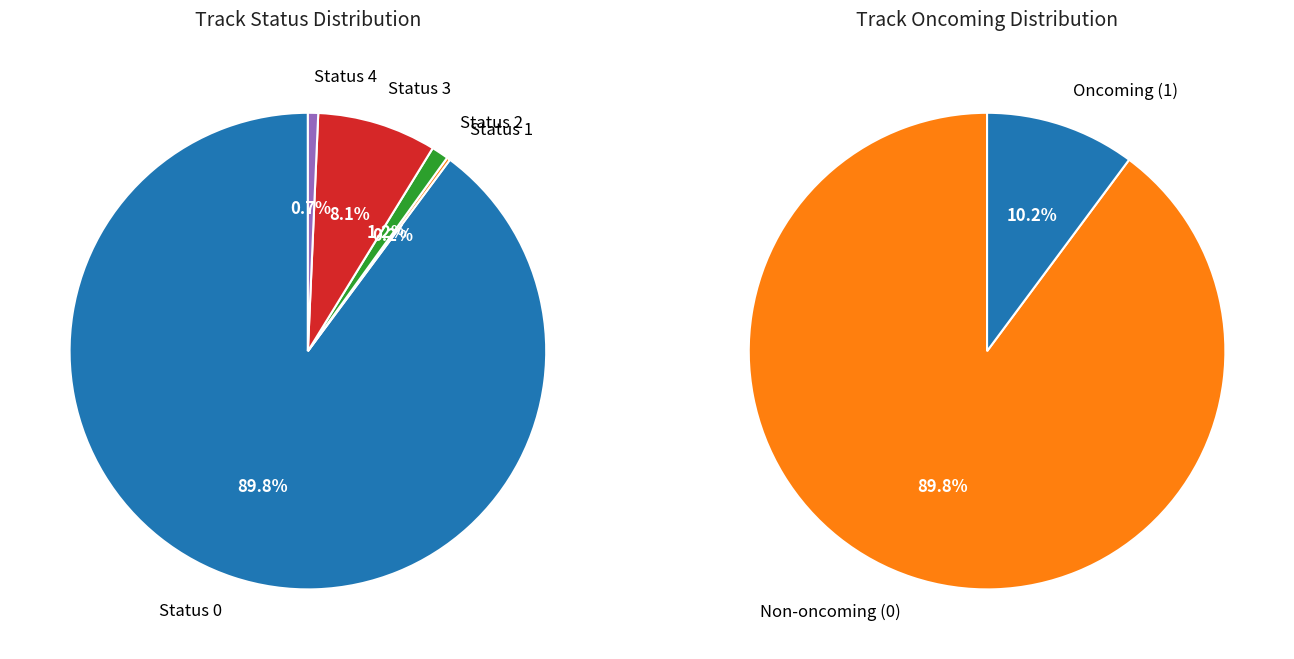

Does any single category account for the majority?

Yes